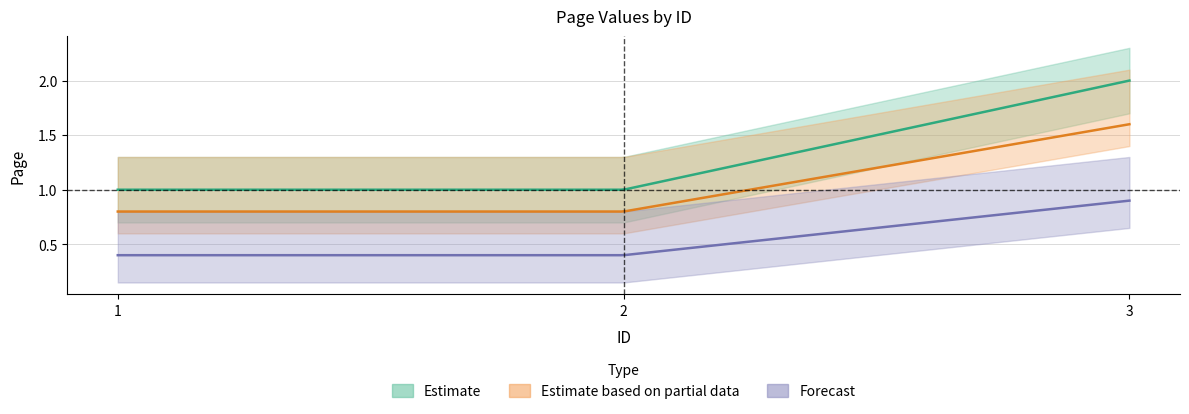

Which has a higher value, 2 or 3?

3